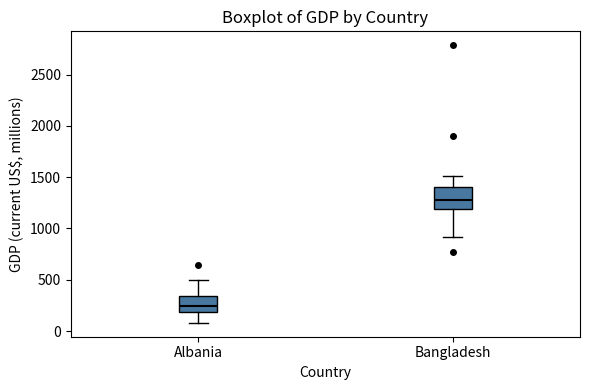

Which box's median line is the lowest?

Albania